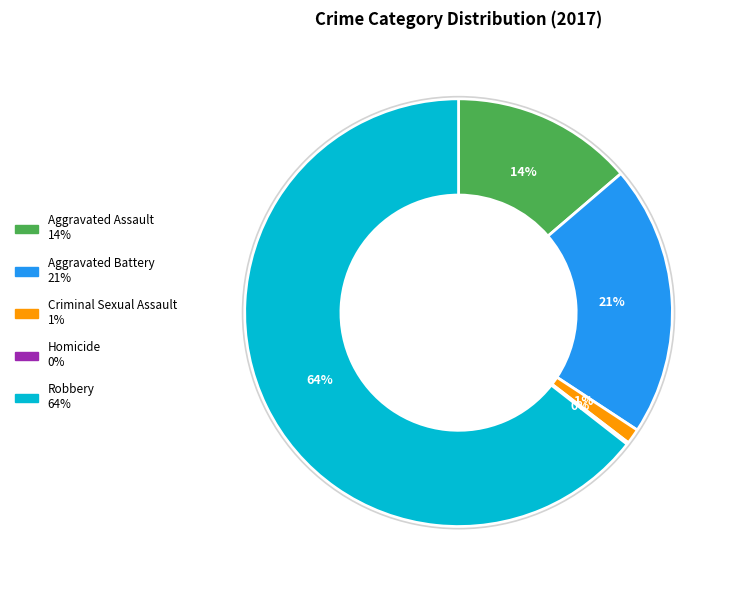

What is the largest slice in the pie chart?

Robbery